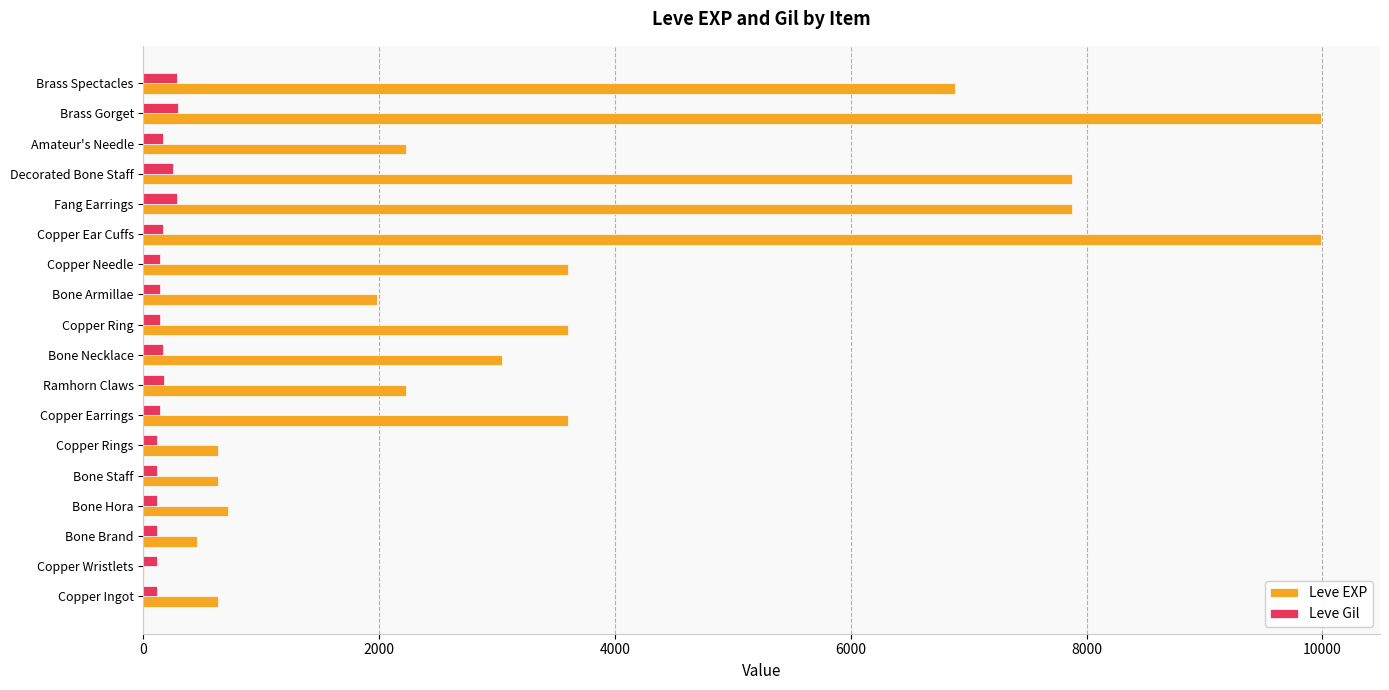

What are all the series names shown in the legend?

Leve EXP, Leve Gil